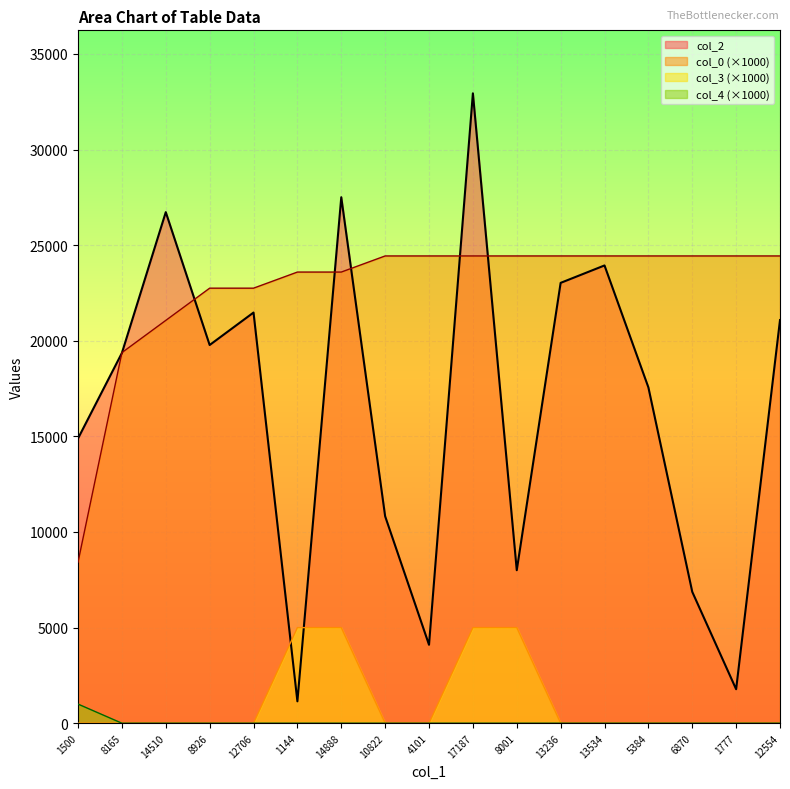

List the series in order of their peak value, highest first.

col_2, col_0 (×1000), col_3 (×1000), col_4 (×1000)